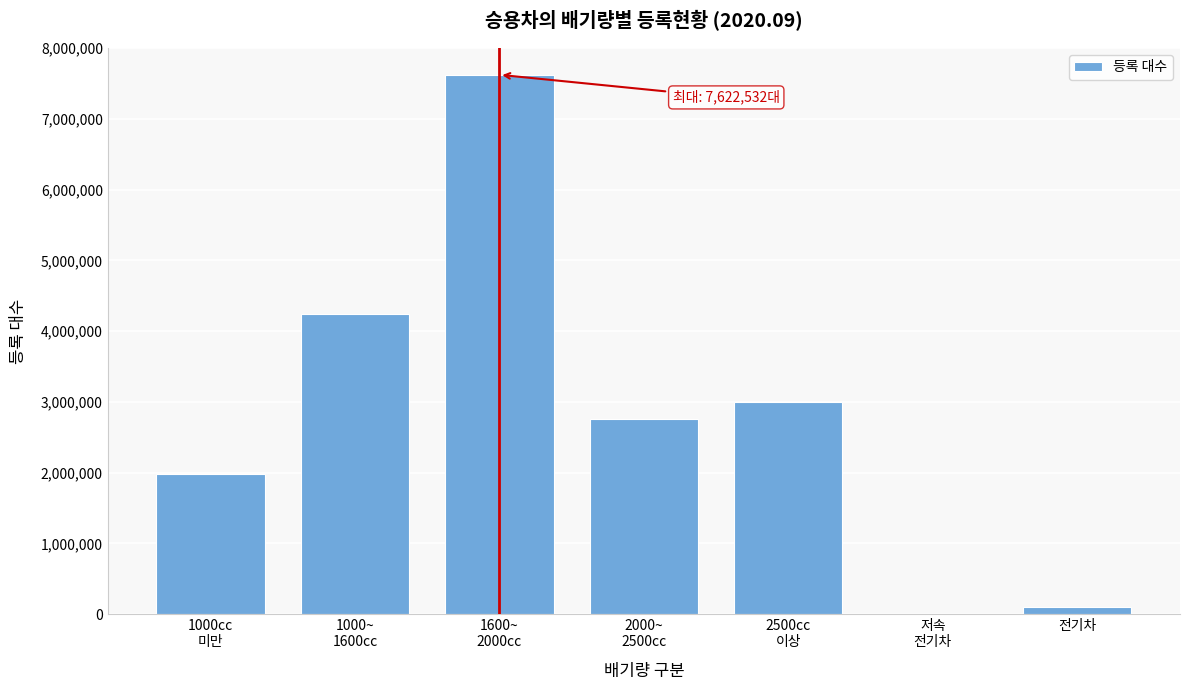

What is the sum of all values?

19693797